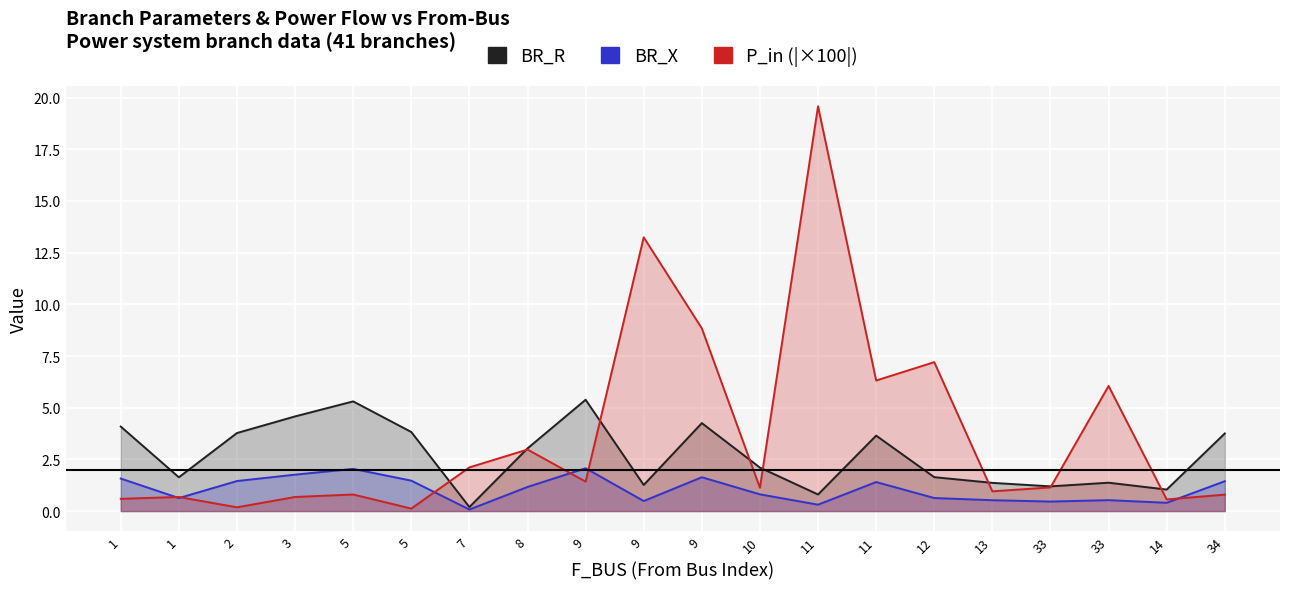

What is the difference between the highest and lowest values at 11?

0.5